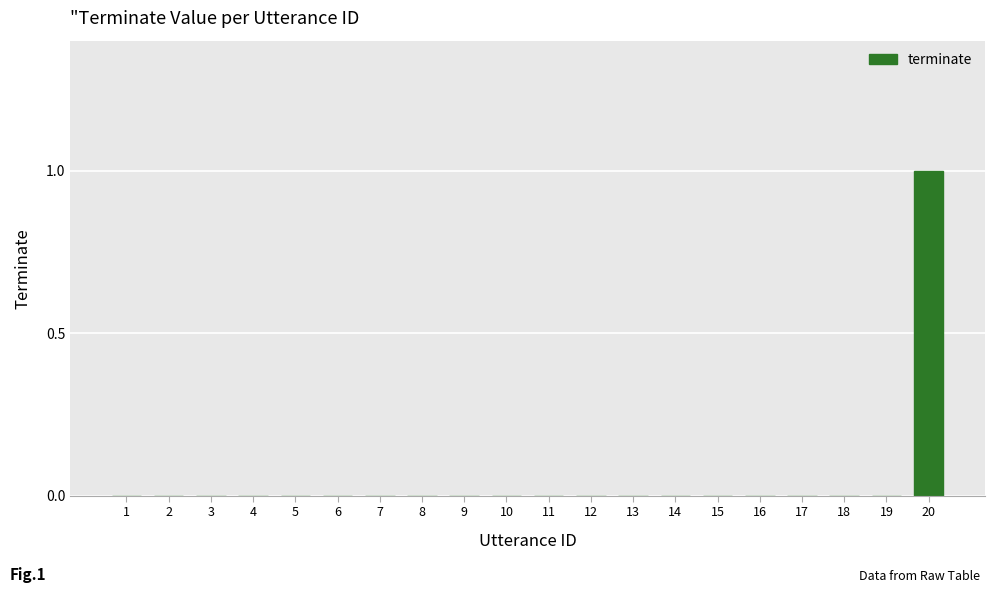

Are the bars grouped side by side (vs. stacked)?

No